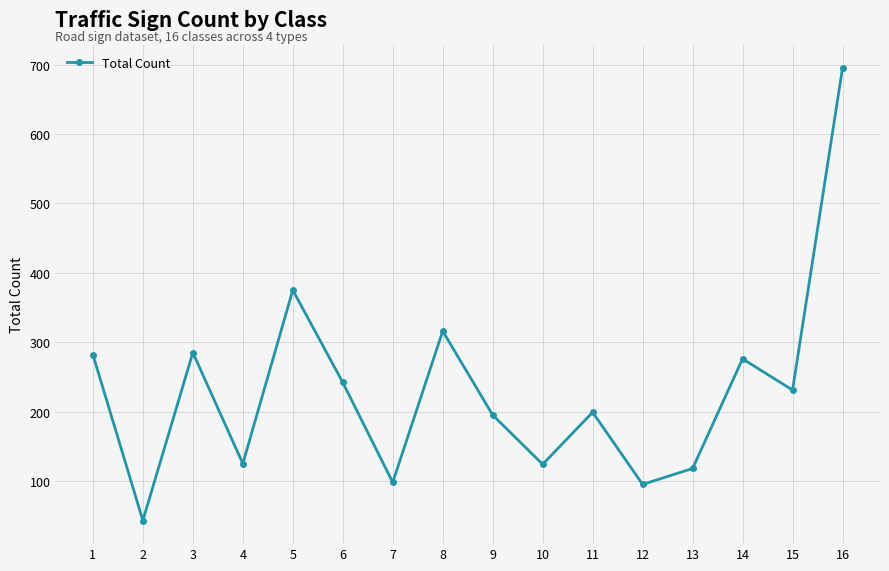

What is the value of the 5th point from the left?

375